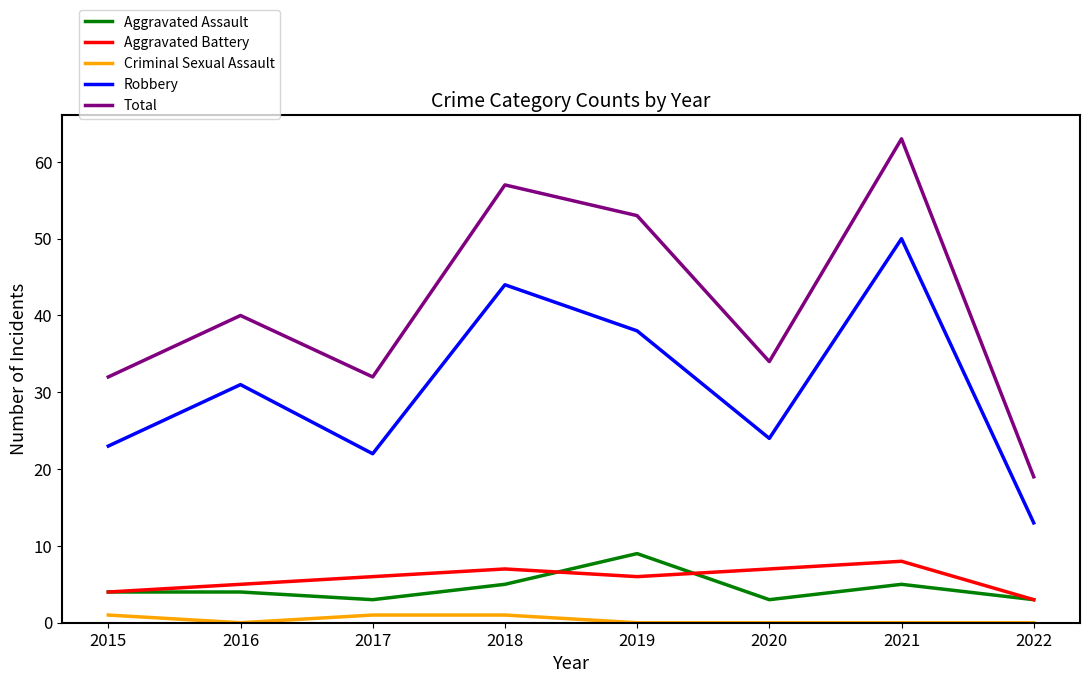

What is the maximum value for Aggravated Assault?

9